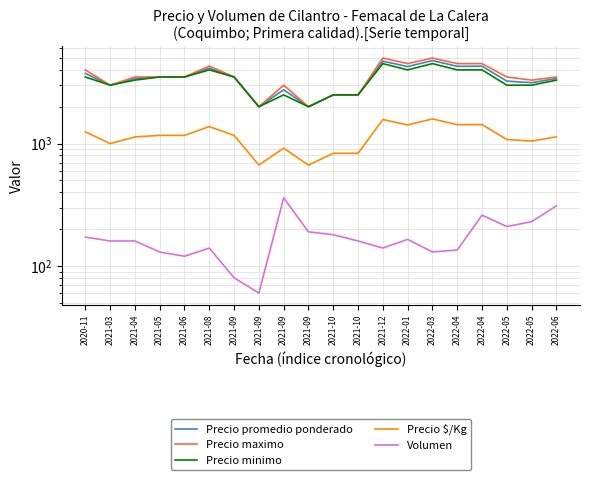

What is the minimum value for Precio maximo?

2000